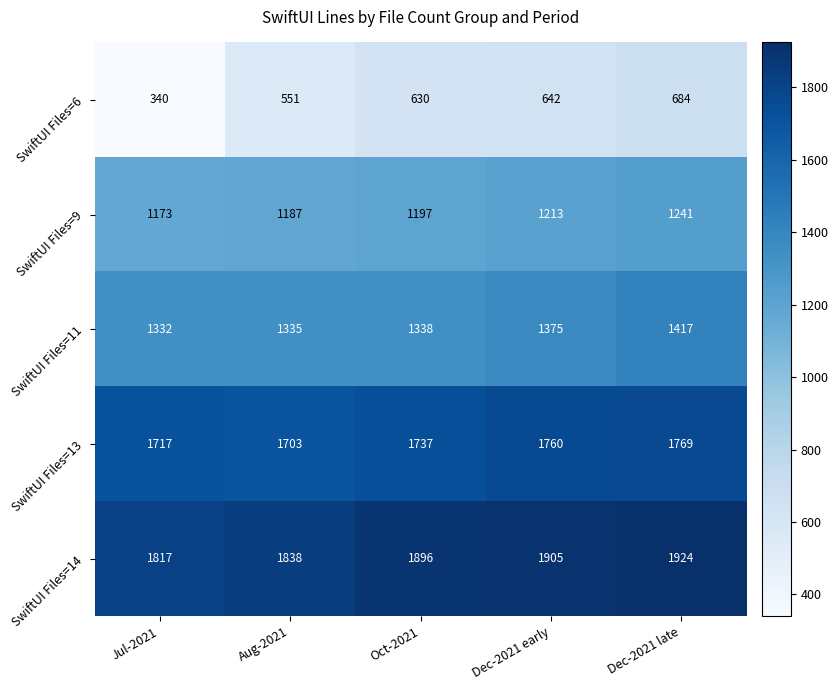

Read the SwiftUI Files=9 value at Jul-2021, to the nearest 5.

1175